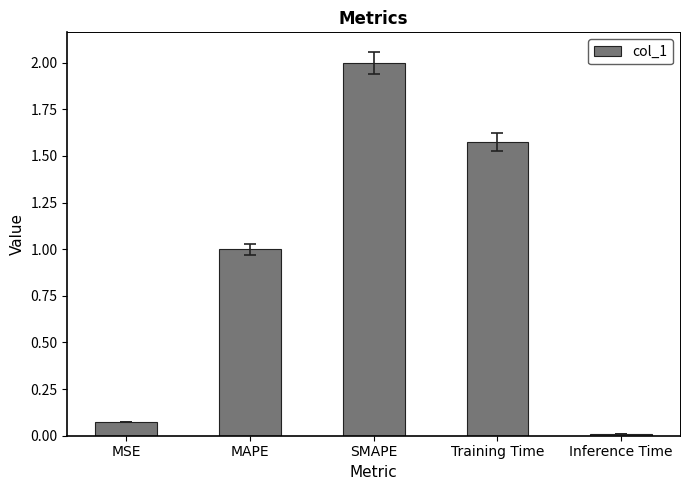

List the labels in order of value, largest first.

SMAPE, Training Time, MAPE, MSE, Inference Time